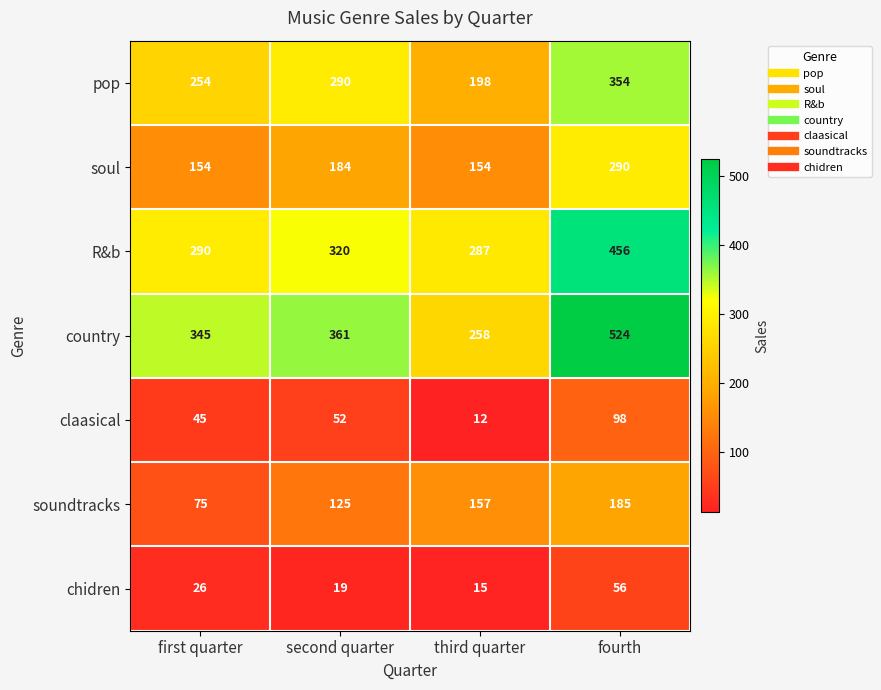

Is it true that claasical equals 45 at first quarter?

True